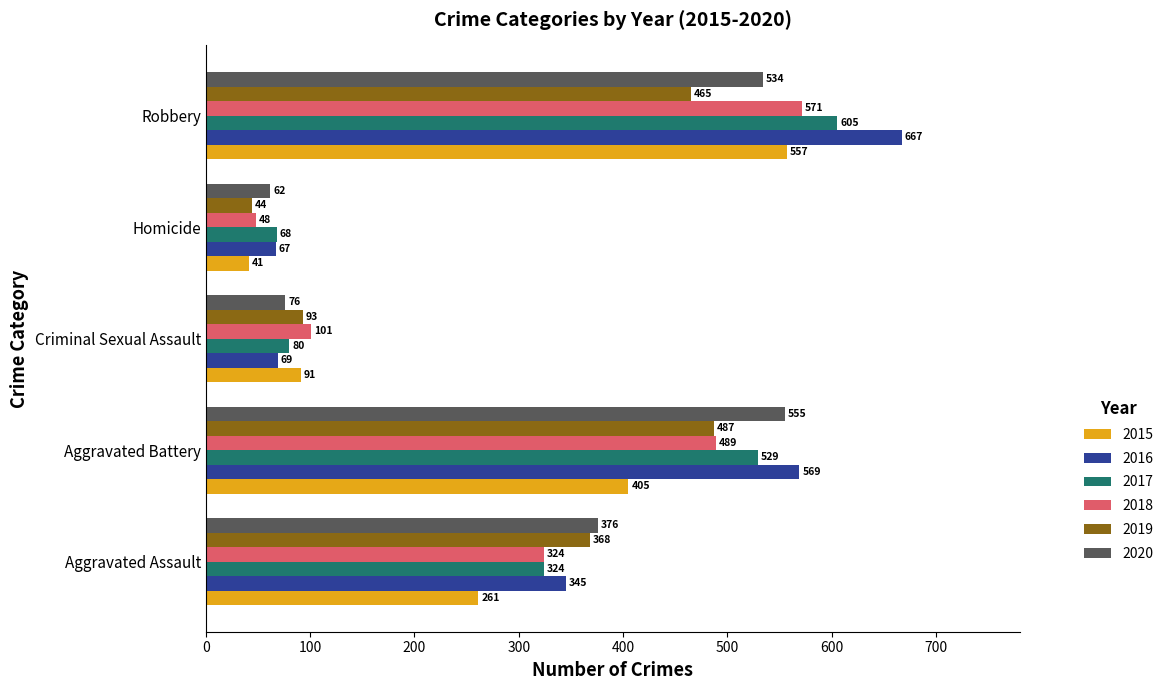

Rank the series by their maximum value, from highest to lowest.

2016, 2017, 2018, 2015, 2020, 2019